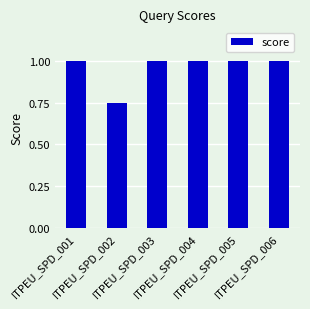

At which label is the value closest to 0?

ITPEU_SPD_002